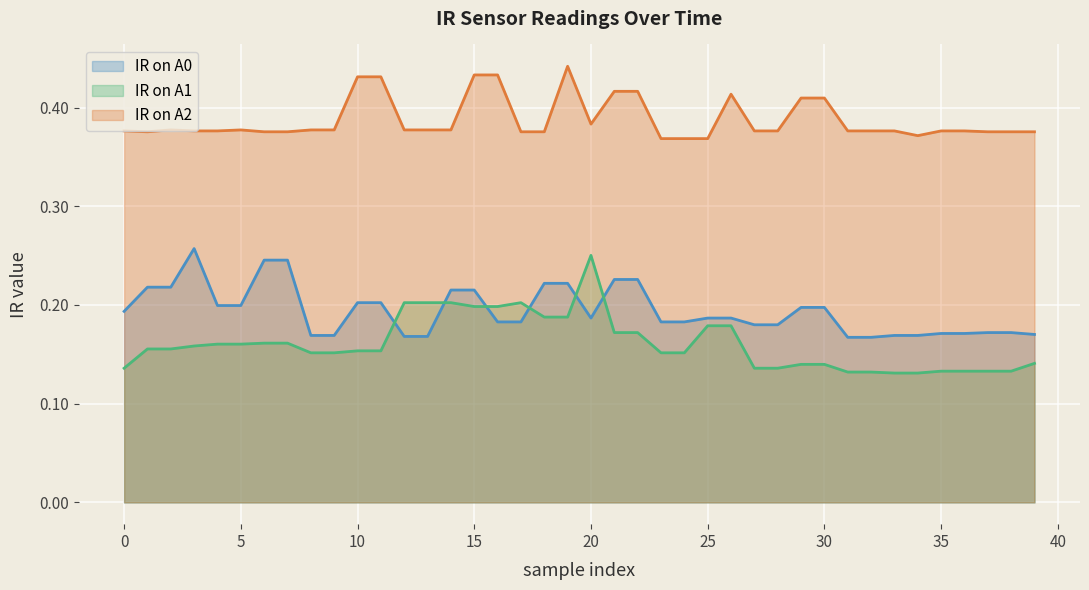

Which has a higher value, 25 or 25?

25